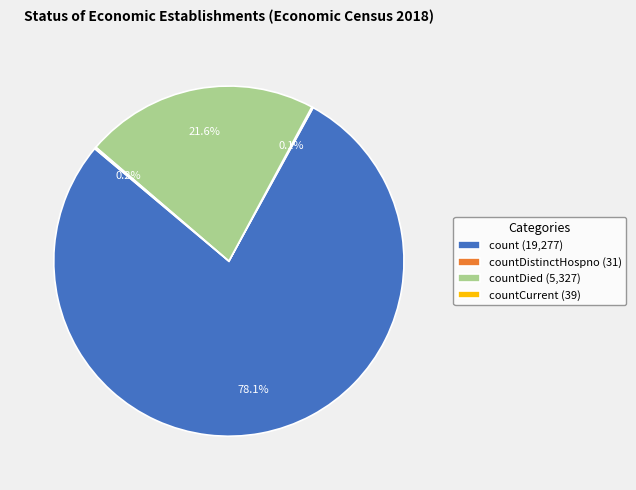

What is the largest slice in the pie chart?

count (19,277)